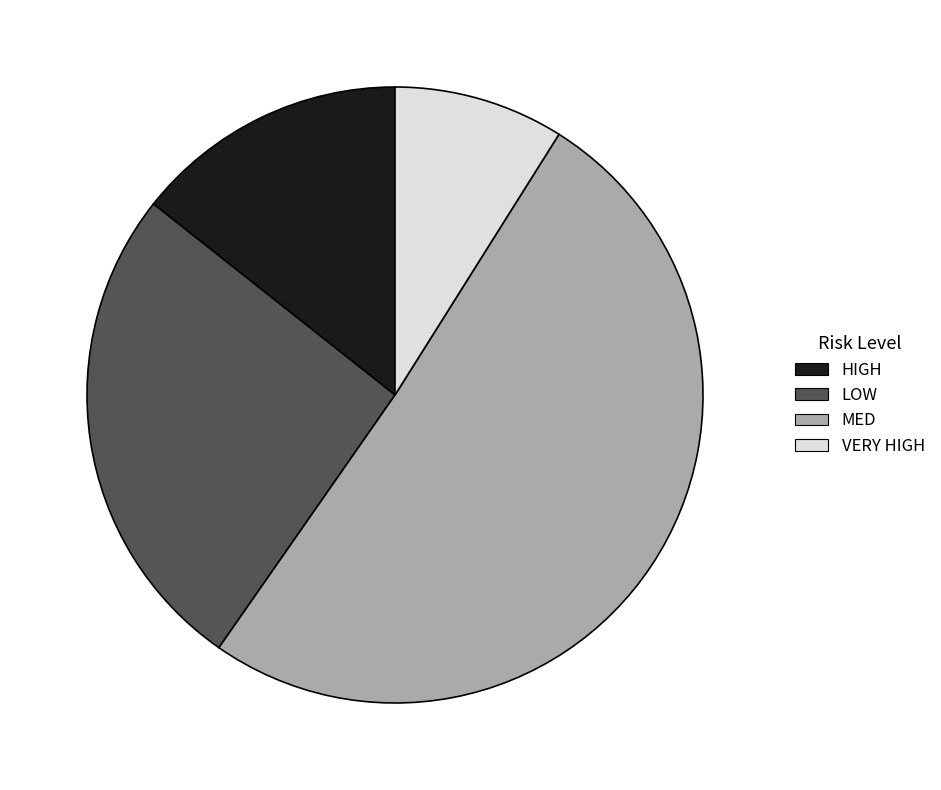

Which slice is the largest?

MED